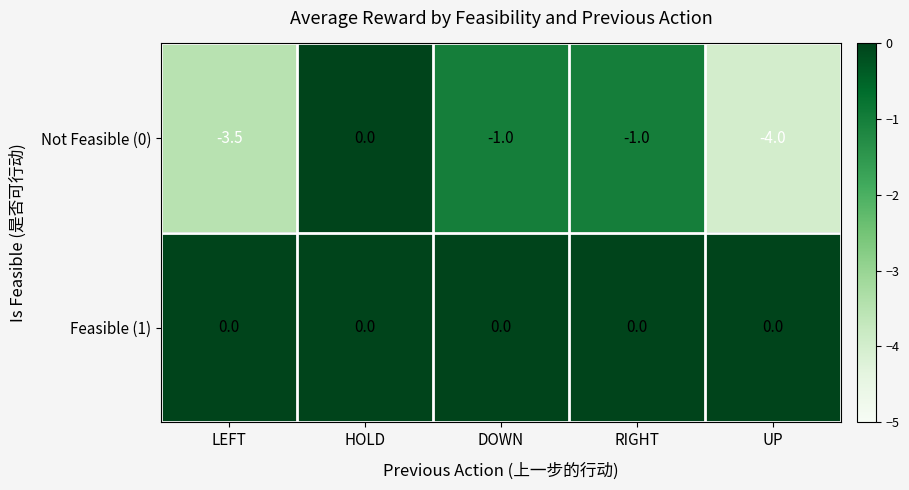

Reading left to right, extract all data points from this chart.

Not Feasible (0): -3.5	0.0	-1.0	-1.0	-4.0
Feasible (1): 0.0	0.0	0.0	0.0	0.0